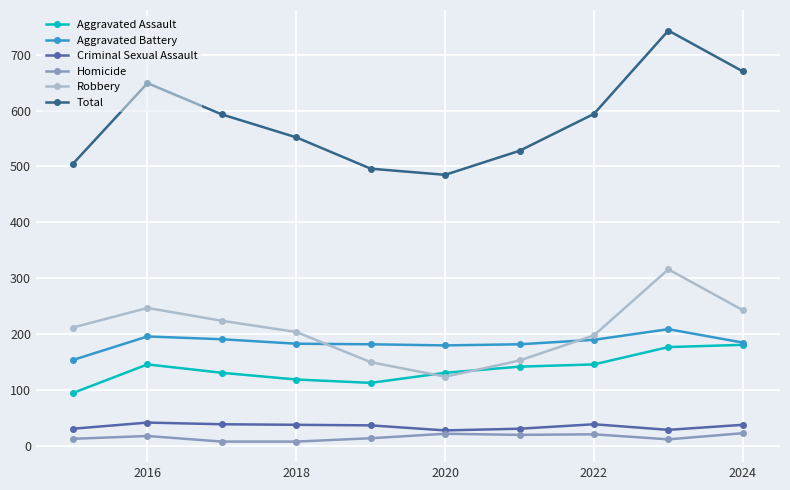

In Total, how many points are lower than both neighbors (excluding endpoints)?

1